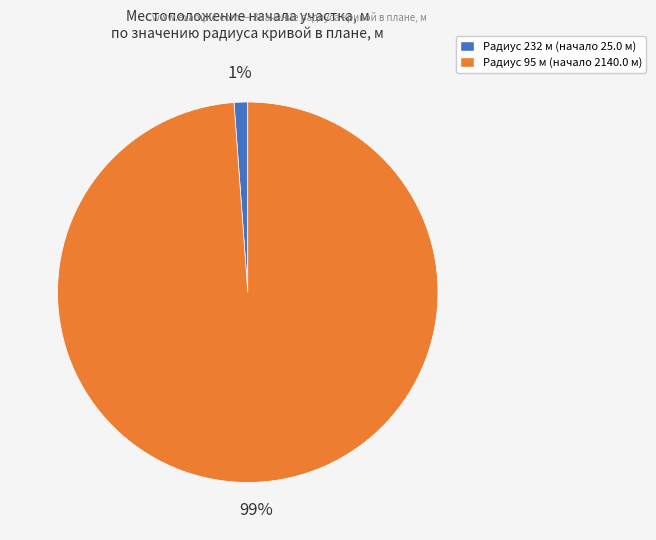

To the nearest percent, what is the average slice percentage?

50%